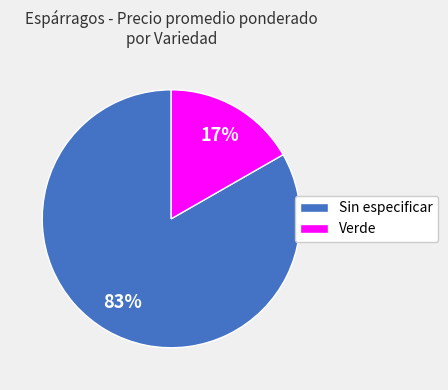

Which has a higher value, Verde or Sin especificar?

Sin especificar